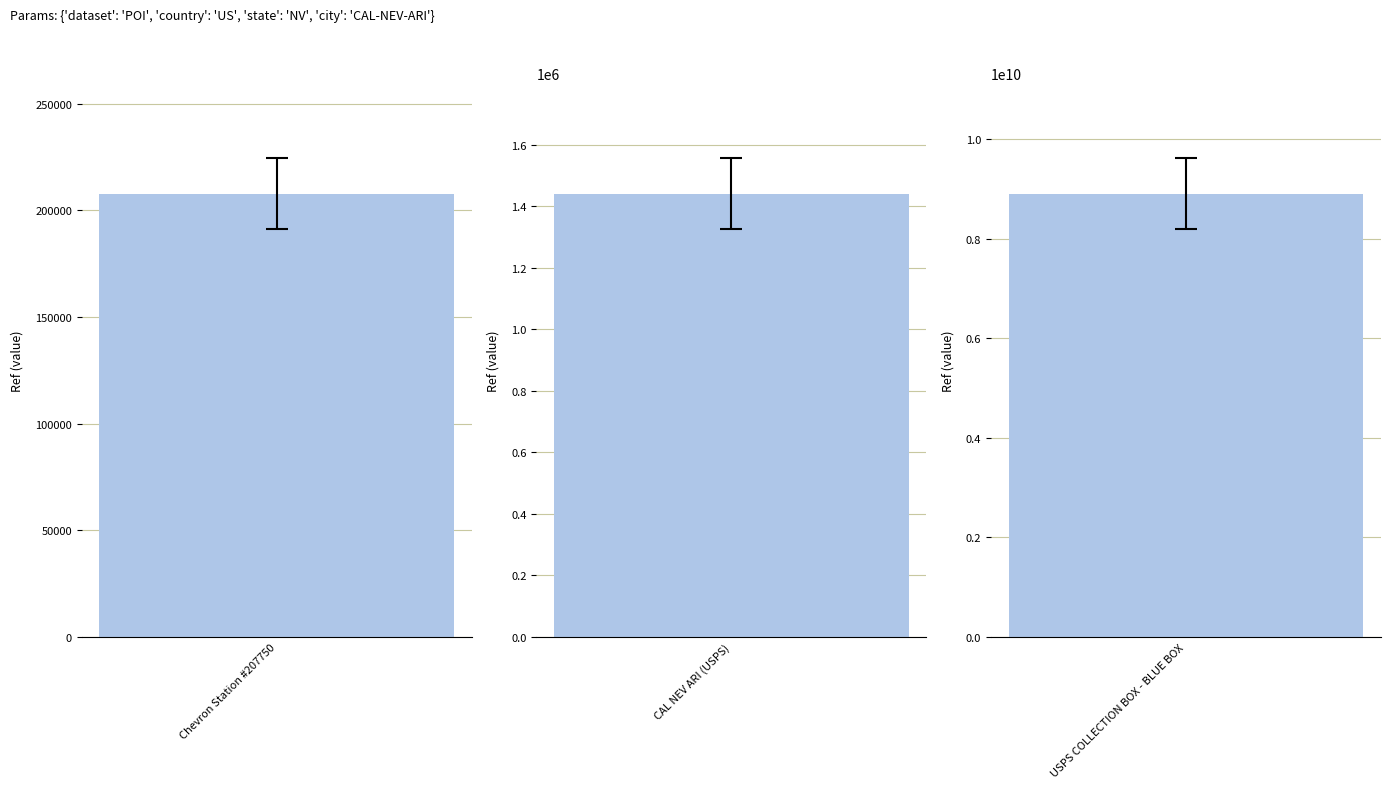

What is the value of the 2nd bar from the left?

1439858